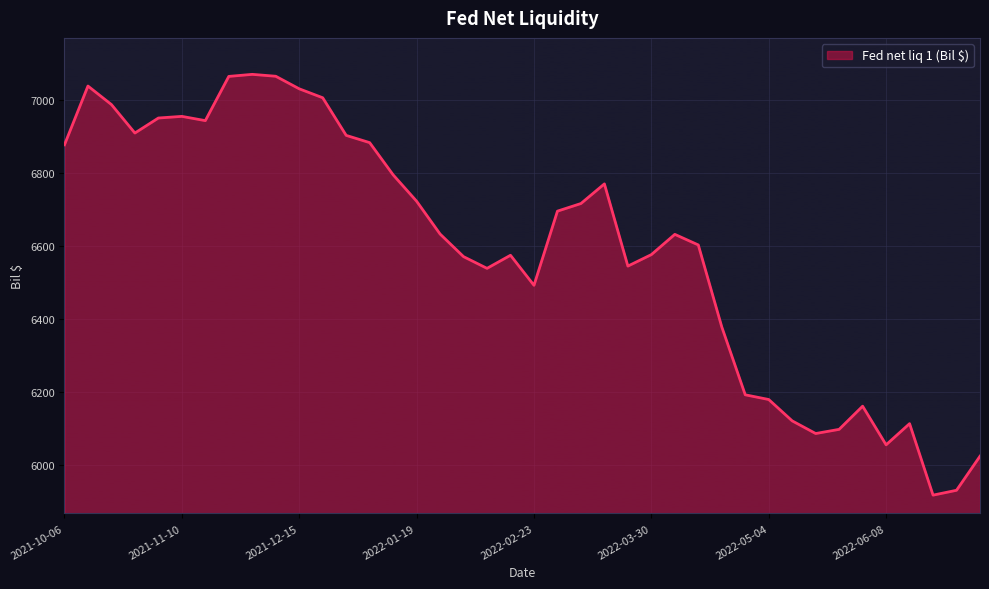

What is the maximum value shown in the chart?

7070.4